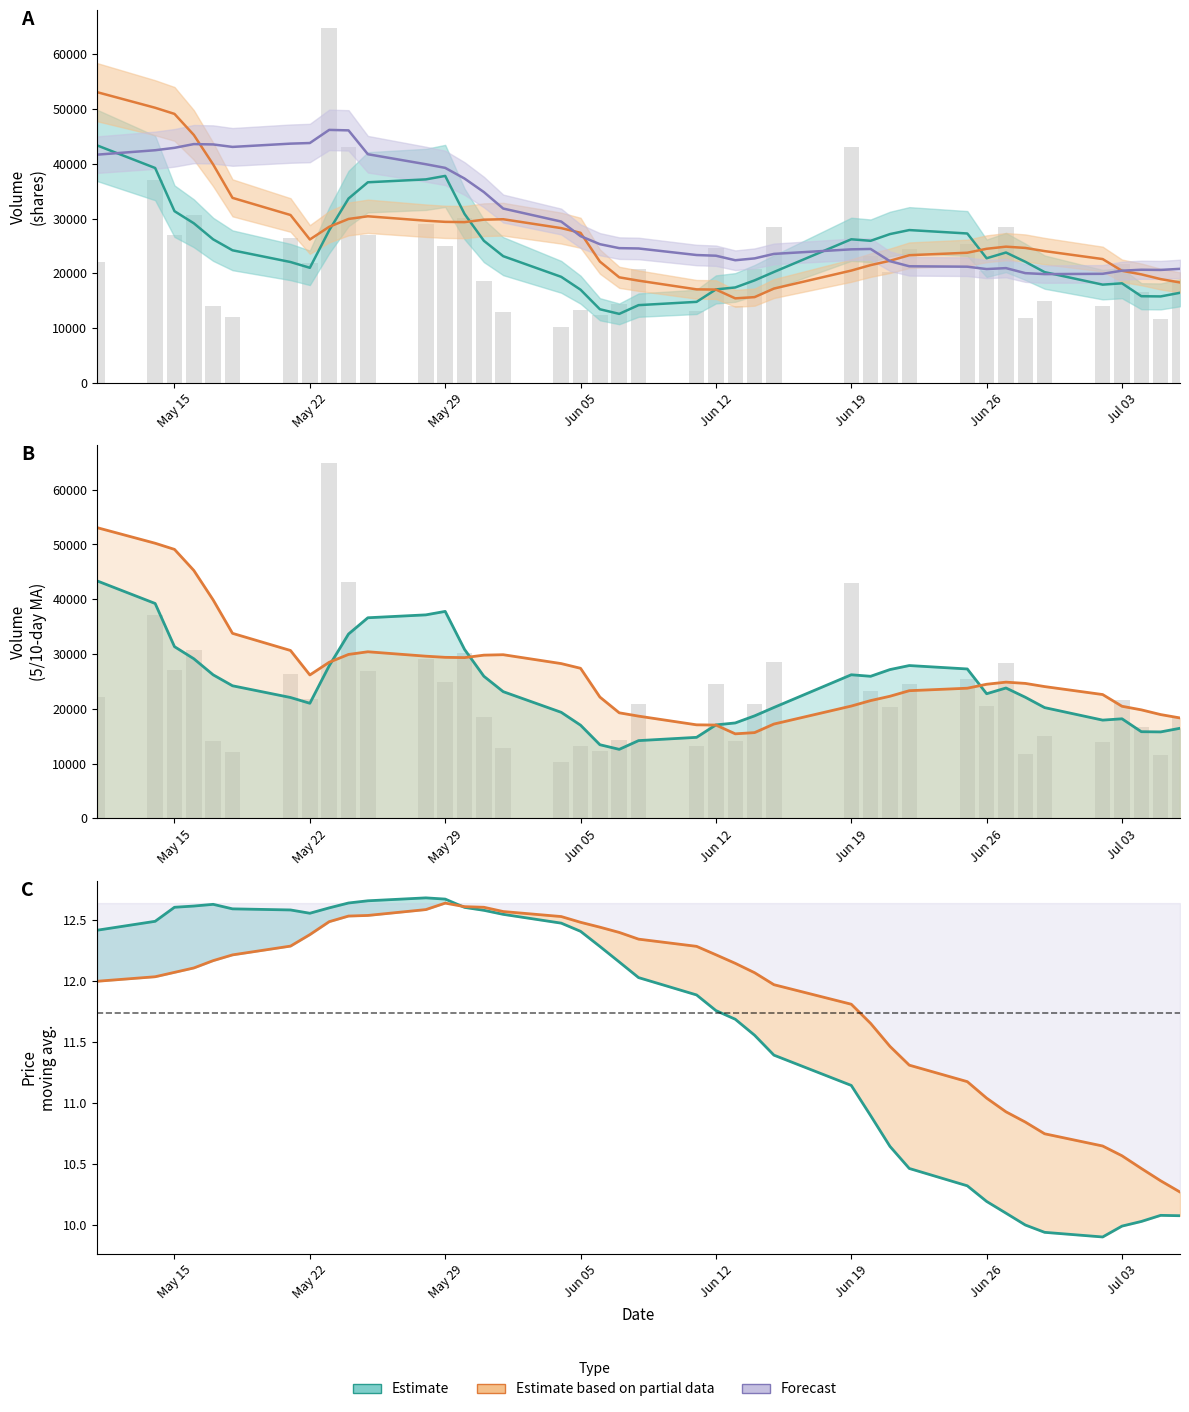

What is the value of the v_ma20 bar at the 38th from the left?

42908.7